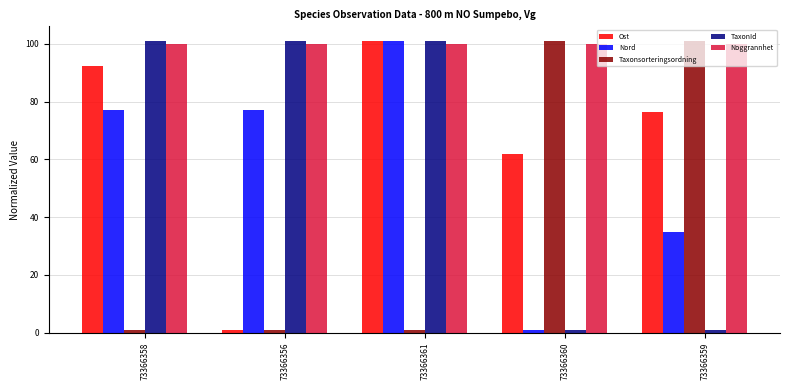

What is the label of the 2nd bar from the right?

73366360